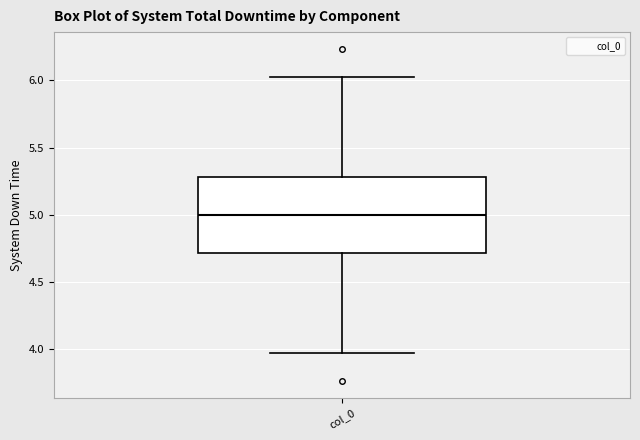

Read this box plot against the y-axis: the position of the median line, the range covered by the box, and the ends of both whiskers. The values are not printed on the chart, so give them approximately, as read against the axis.

median 5.00, box 4.70 to 5.30, whiskers 3.95 to 6.05